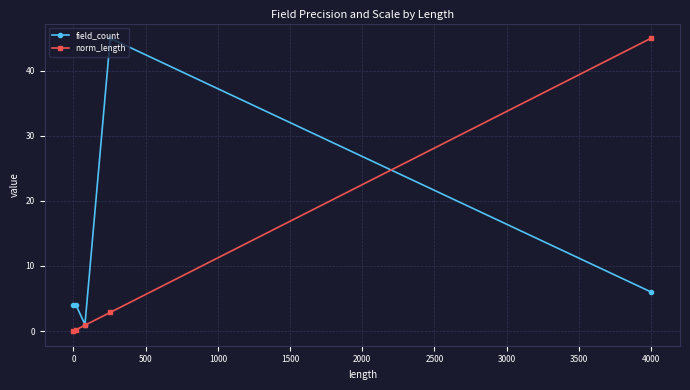

Which series has the largest total across all categories?

field_count